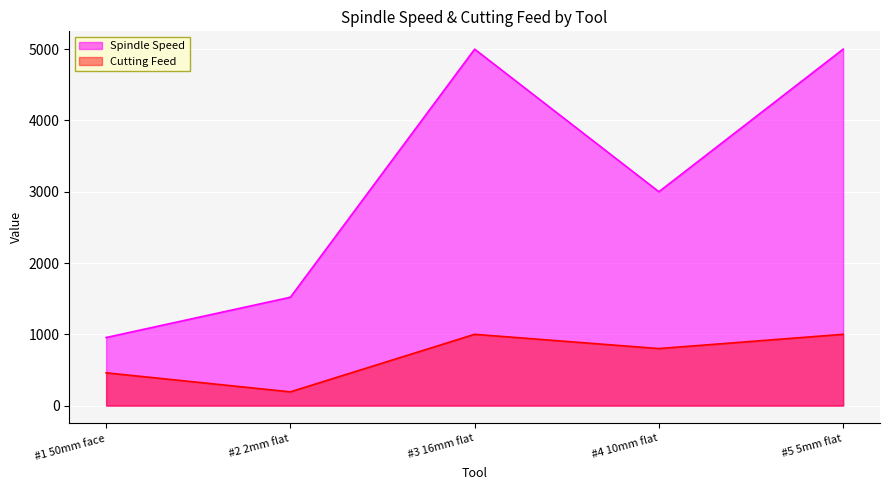

Which category has the highest value across all series?

#3 16mm flat